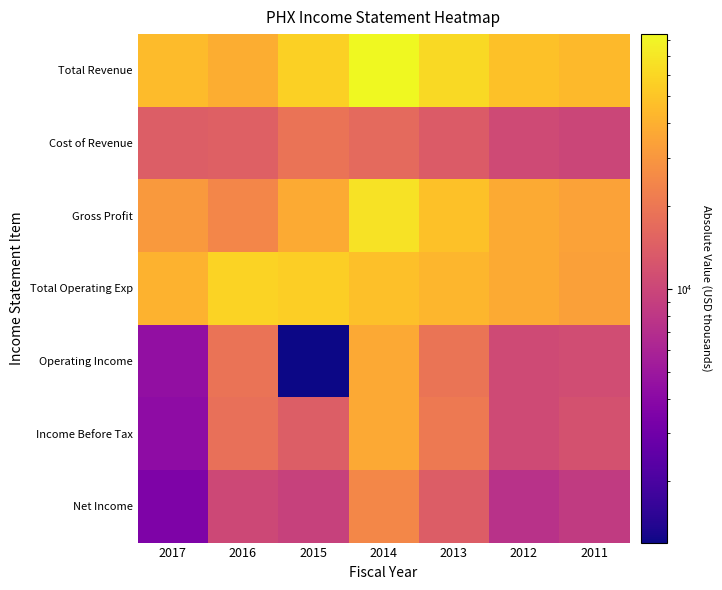

Reading left to right, extract all data points from this chart.

Total Revenue: 2017=45100	2016=39100	2015=56500	2014=84200	2013=62300	2012=48500	2011=44200
Cost of Revenue: 2017=14200	2016=14700	2015=19200	2014=16600	2013=13700	2012=10600	2011=9900
Gross Profit: 2017=30900	2016=24500	2015=37400	2014=67600	2013=48600	2012=37900	2011=34300
Total Operating Exp: 2017=40700	2016=58300	2015=55300	2014=47100	2013=43000	2012=37800	2011=33300
Operating Income: 2017=4400	2016=19100	2015=1200	2014=37000	2013=19300	2012=10600	2011=11000
Income Before Tax: 2017=4200	2016=18000	2015=14200	2014=36800	2013=20700	2012=10600	2011=11700
Net Income: 2017=3500	2016=10300	2015=9300	2014=25000	2013=14000	2012=7400	2011=8500